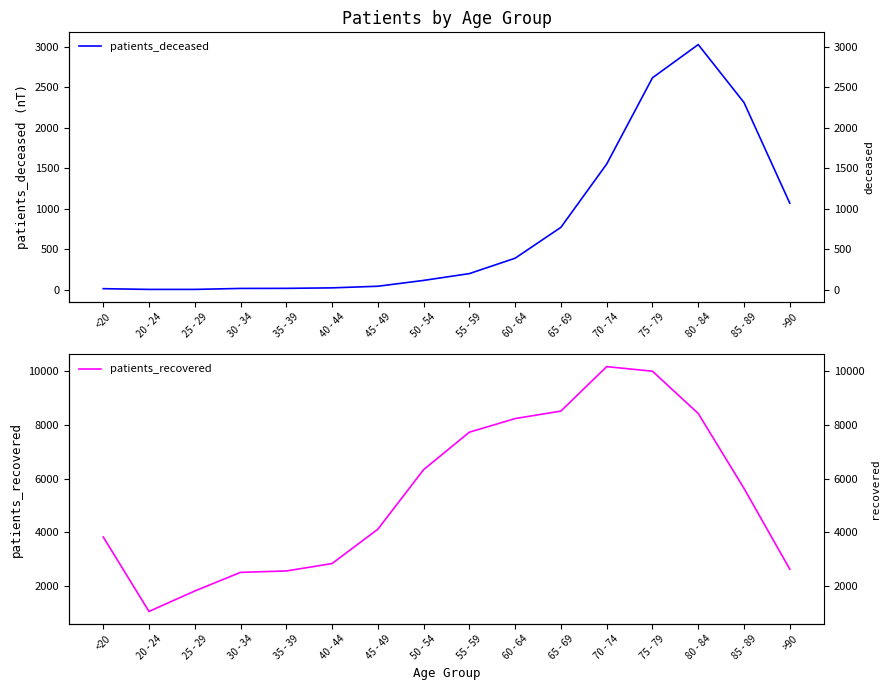

What is the smallest value displayed?

3